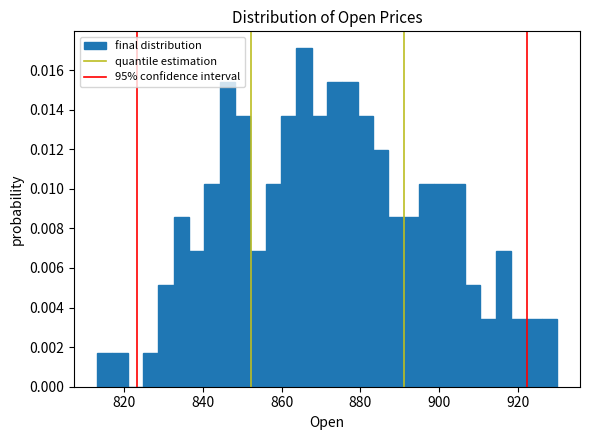

Around what value on the x-axis is the tallest bar? Give the approximate position of its centre, as read against the axis.

866